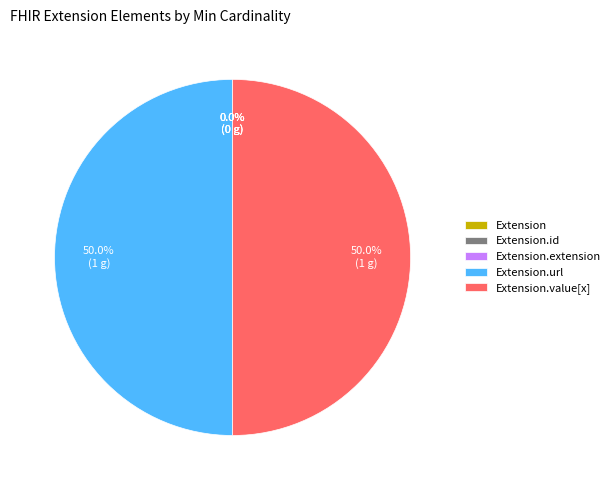

Which slice is the smallest?

Extension